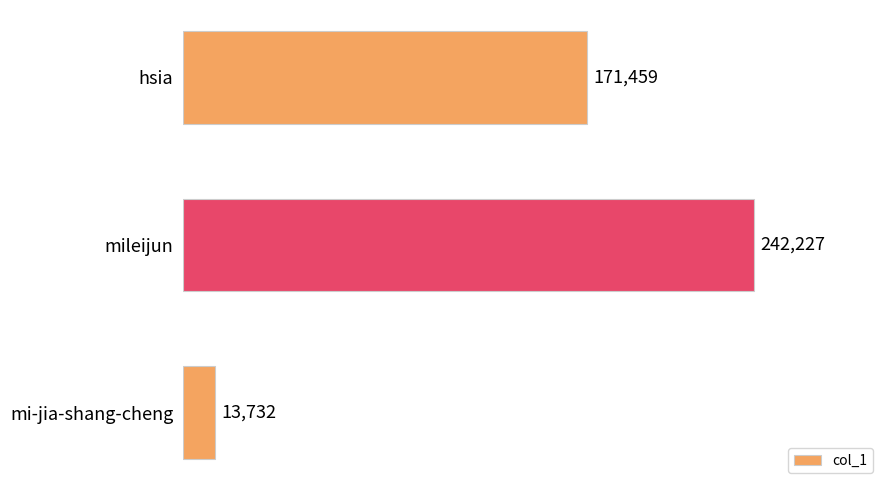

What is the sum of all values?

427418